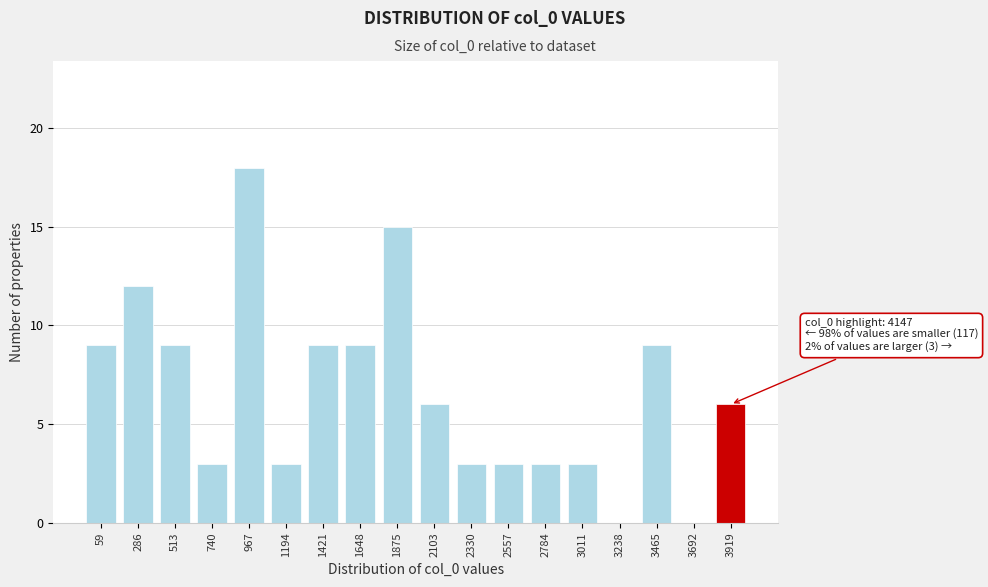

Reading left to right, transcribe all the data shown in this chart.

59=9	286=12	513=9	740=3	967=18	1194=3	1421=9	1648=9	1875=15	2103=6	2330=3	2557=3	2784=3	3011=3	3238=0	3465=9	3692=0	3919=6